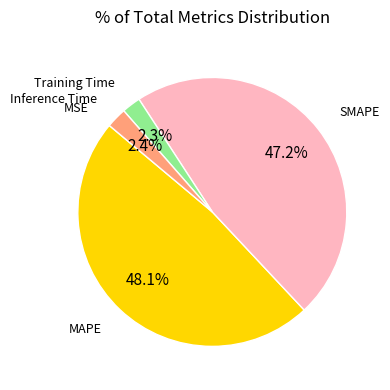

Is there any slice that represents more than half of the pie?

No